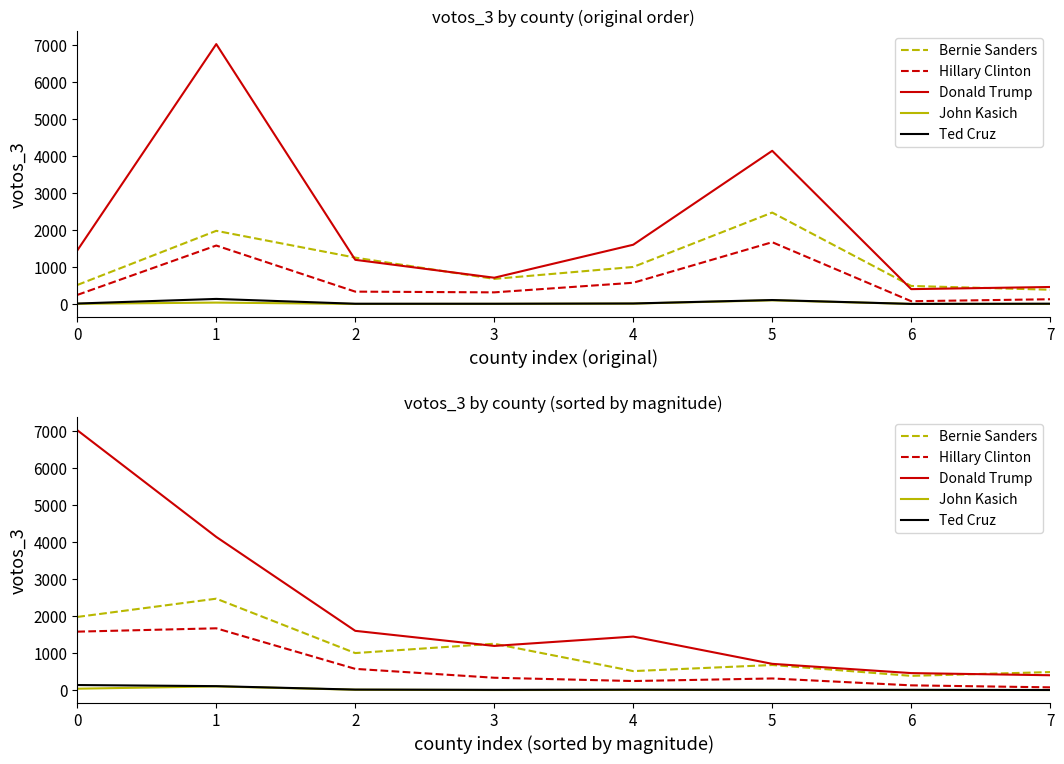

What is the sum of all Donald Trump values?

16981.6